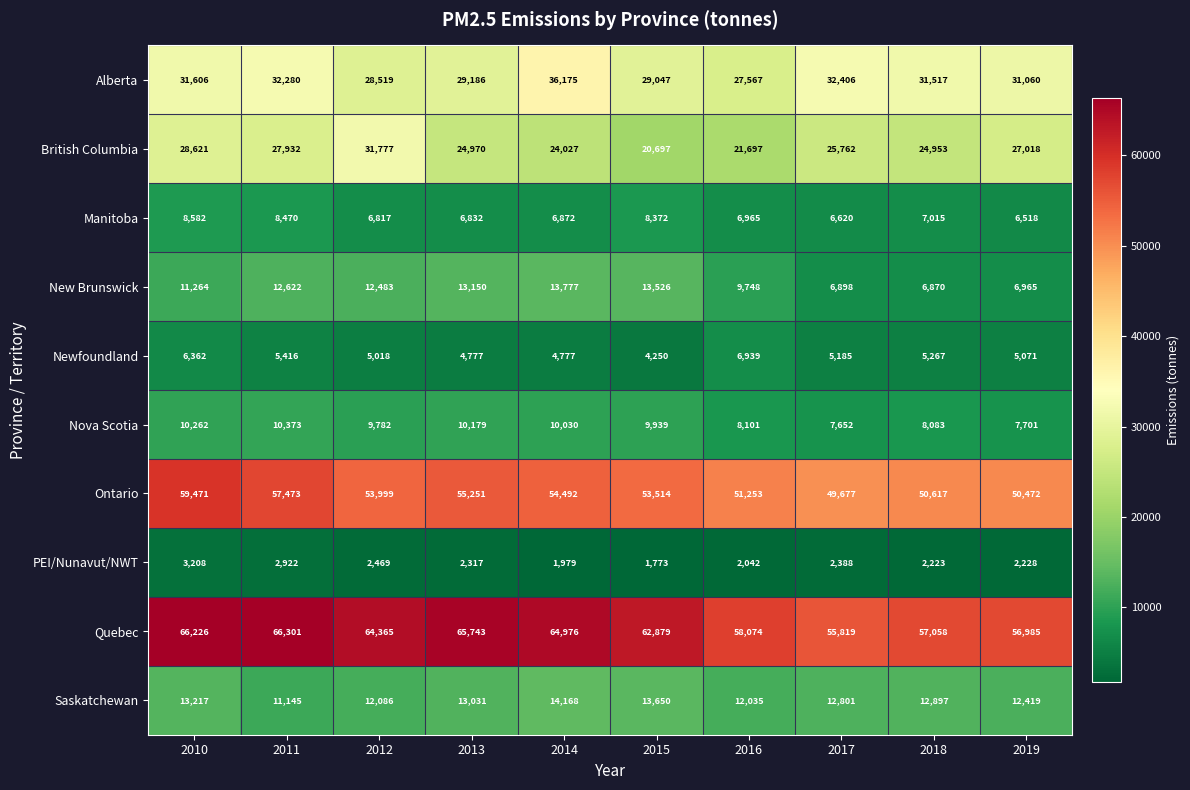

What is the difference between the maximum and minimum values in the Quebec series?

10482